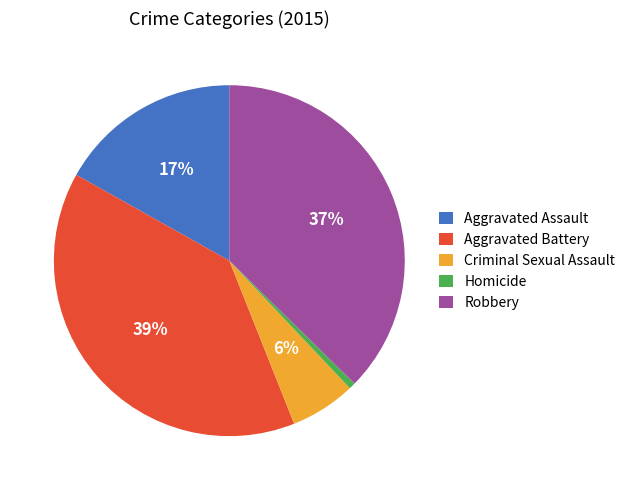

The Robbery slice represents 37% of the pie. True or false?

True